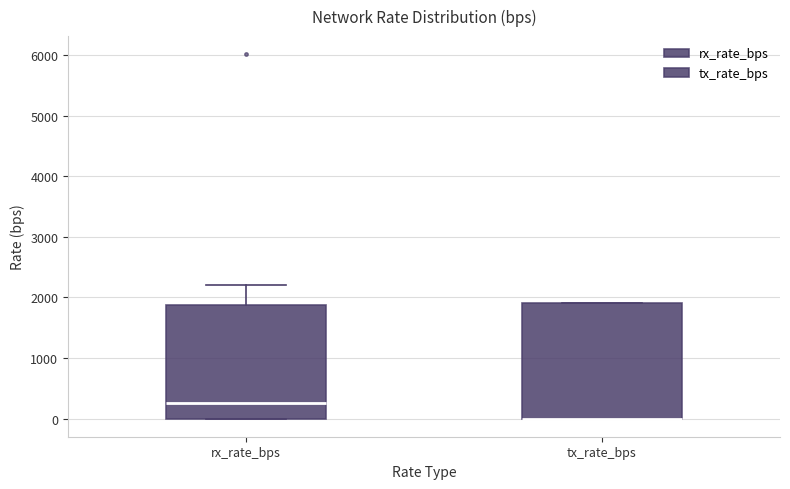

Reading left to right, transcribe this box plot: for each box, give where its median line is, the range the box spans, and where its two whiskers end, as read against the y-axis. The values are not printed on the chart, so give them approximately, as read against the axis.

rx_rate_bps: median 300, box 0 to 1900, whiskers 0 to 2200
tx_rate_bps: median 0 (drawn on the box's lower edge), box 0 to 1900, whiskers 0 to 1900